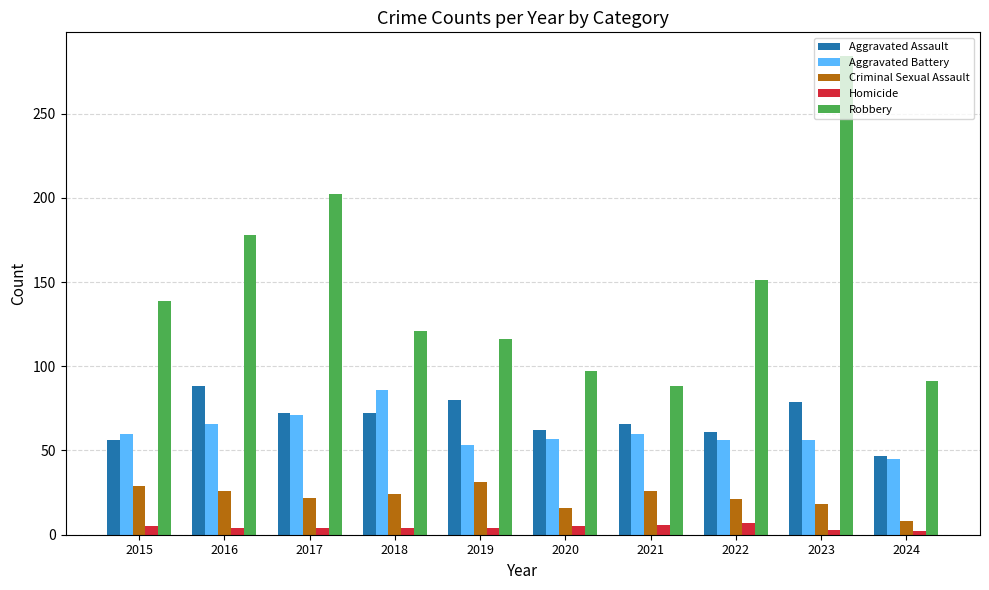

True or false: Criminal Sexual Assault has a value of 24 at 2018.

True